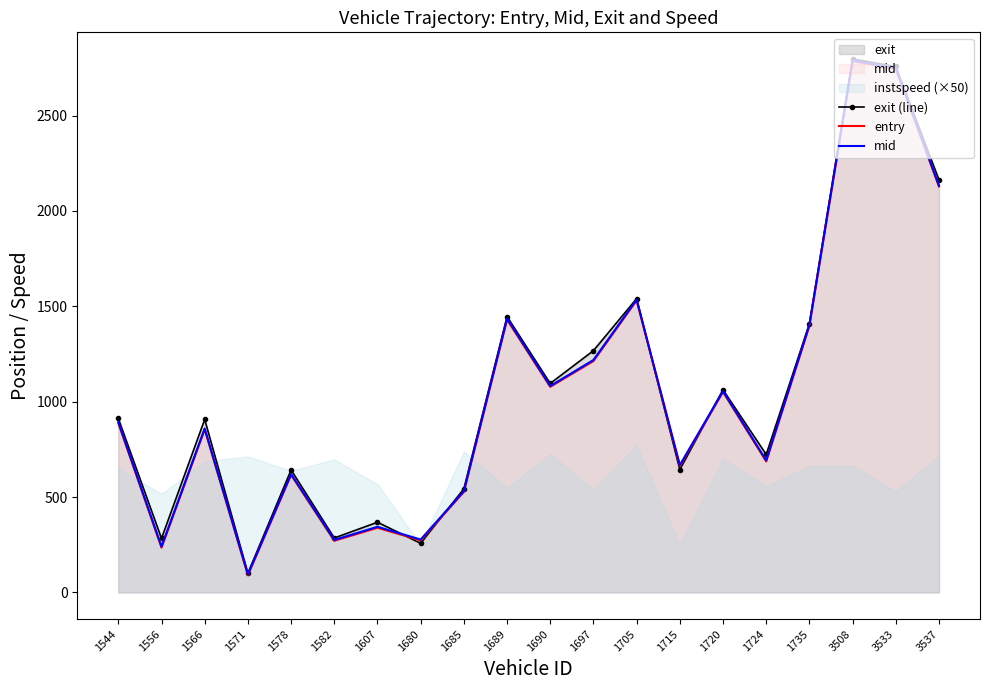

Between 1582 and 3533, which series saw the biggest shift?

mid